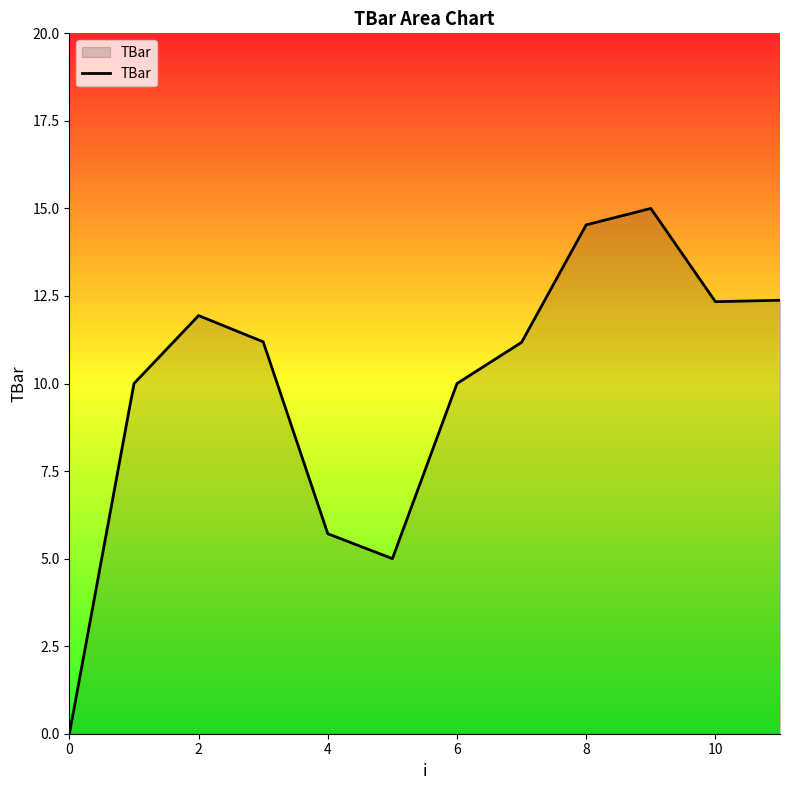

What is the greatest value displayed?

15.0